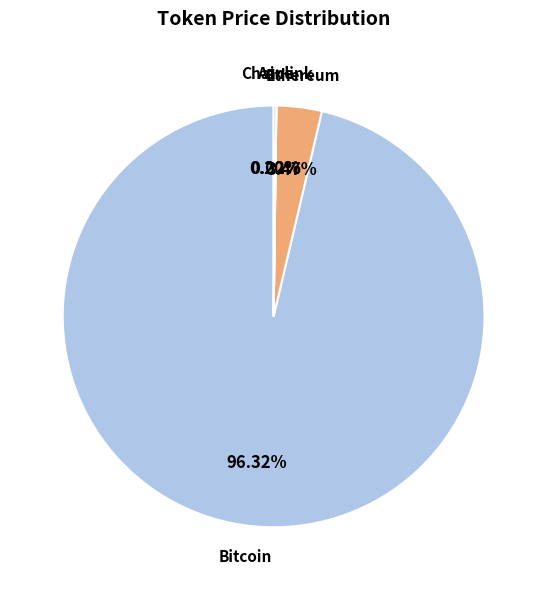

What is the largest slice in the pie chart?

Bitcoin